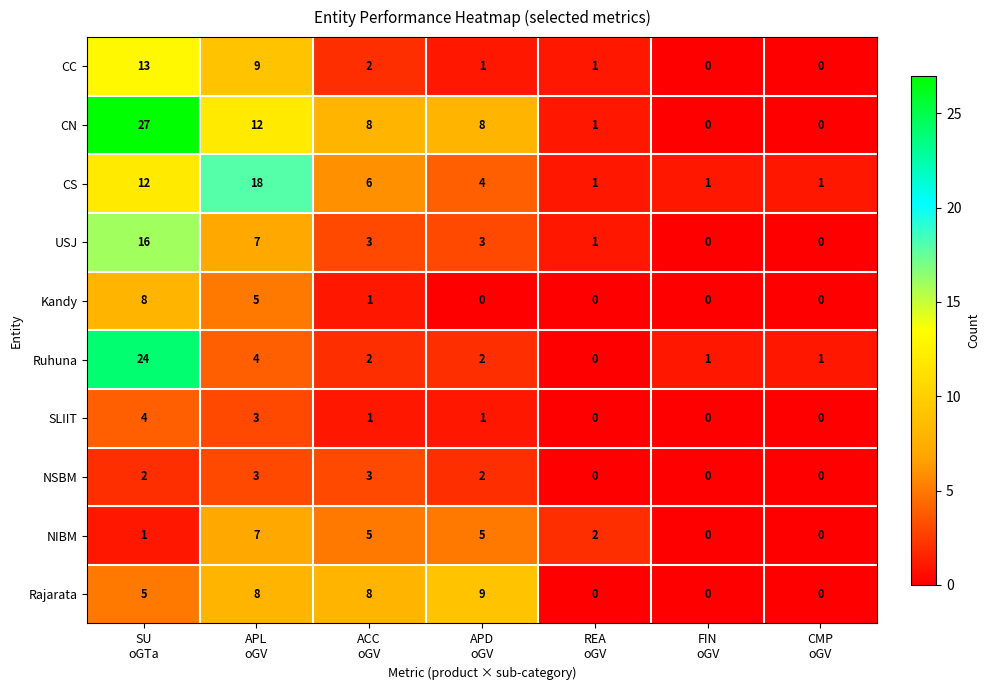

Rank the series by their maximum value, from highest to lowest.

CN, Ruhuna, CS, USJ, CC, Rajarata, Kandy, NIBM, SLIIT, NSBM